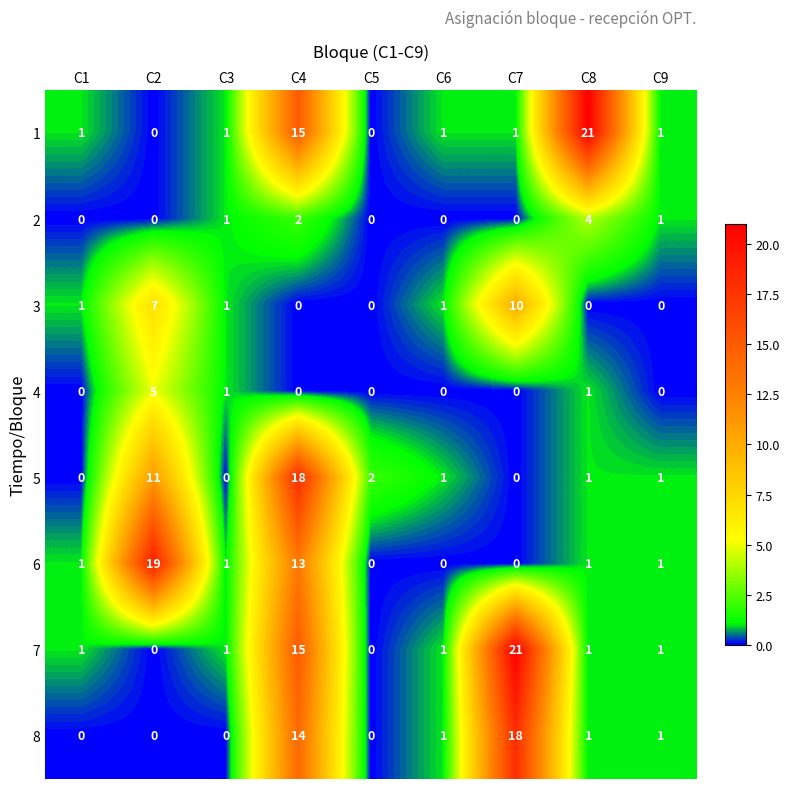

At how many categories does at least one series exceed 8?

4